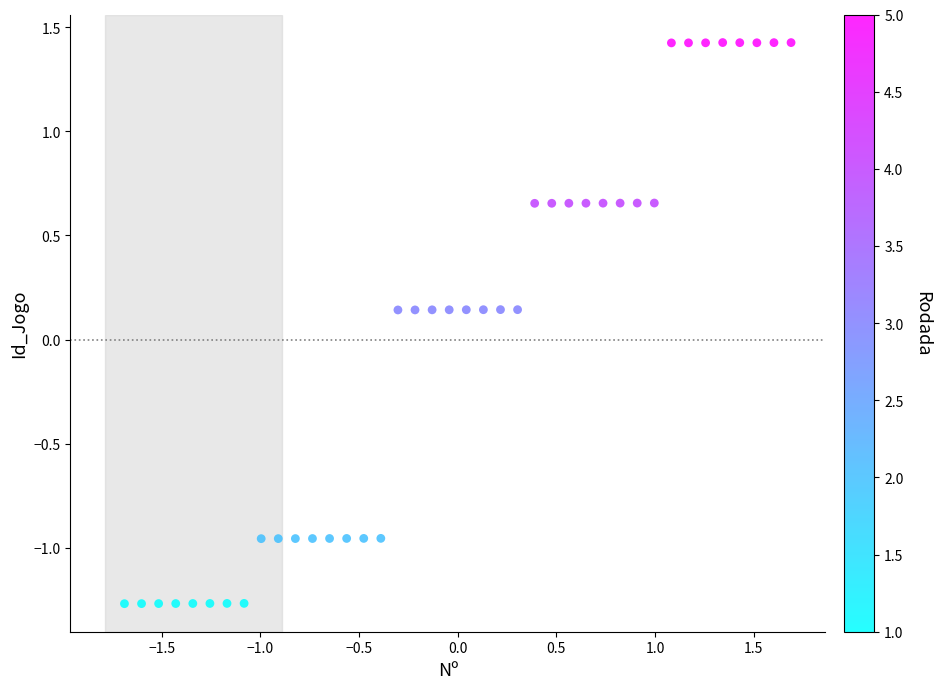

What is the range of Y values (max minus min)?

2.7